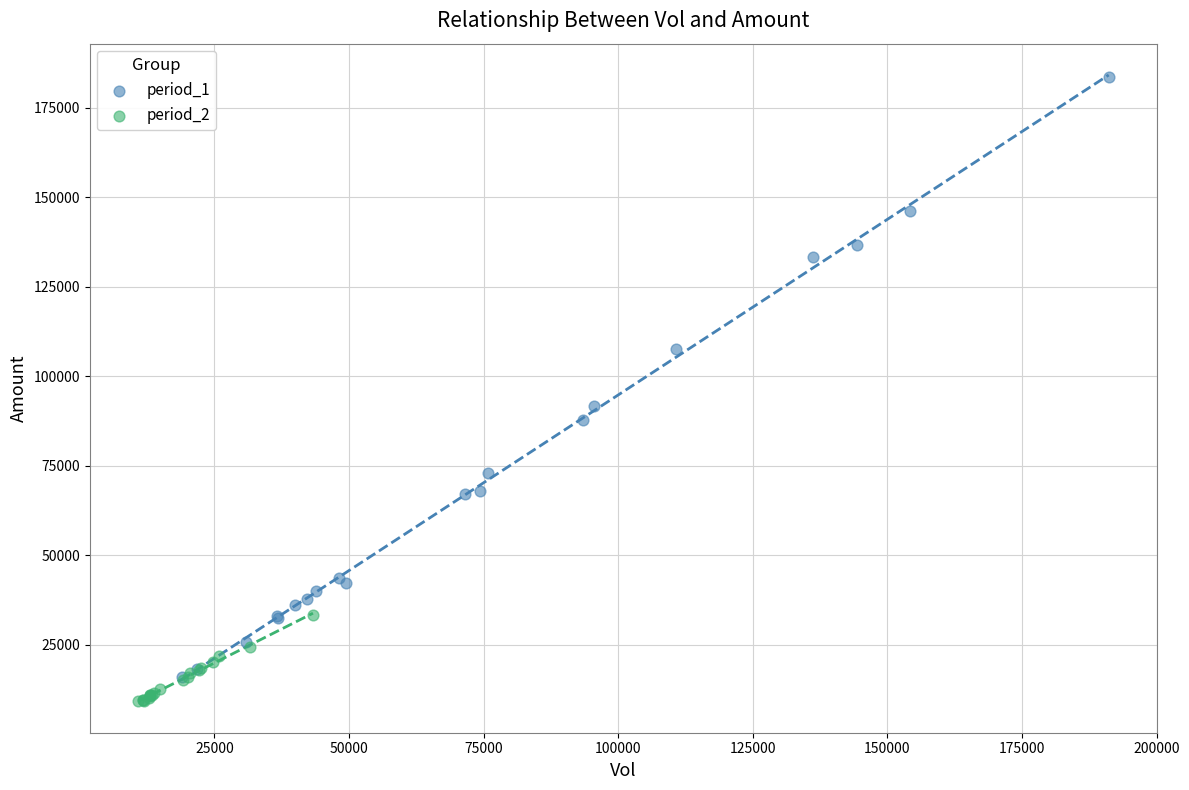

Which series has the largest Y range (max minus min)?

period_1